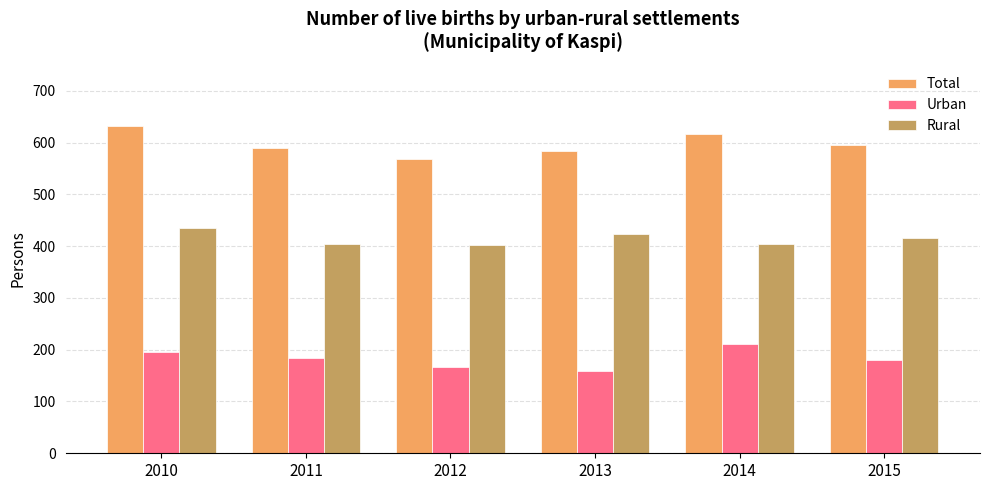

Does the chart contain stacked bars?

No